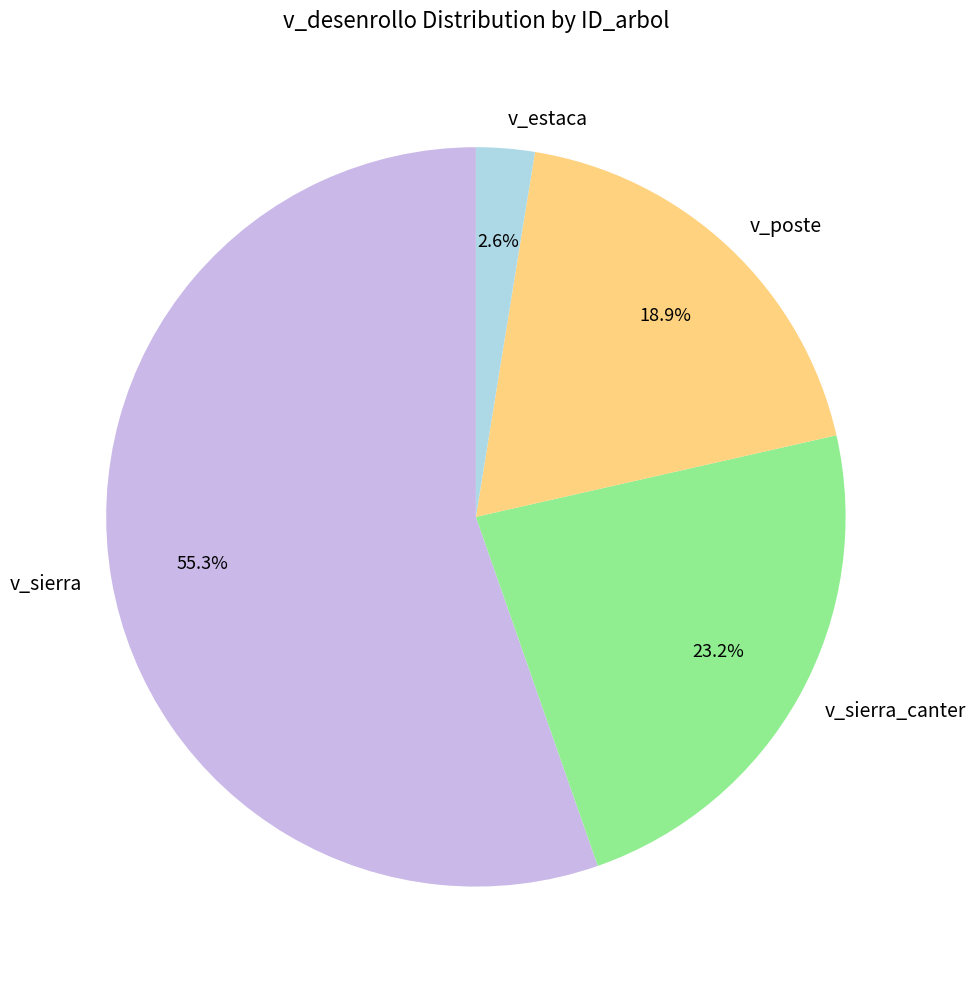

Which slice is the largest?

v_sierra